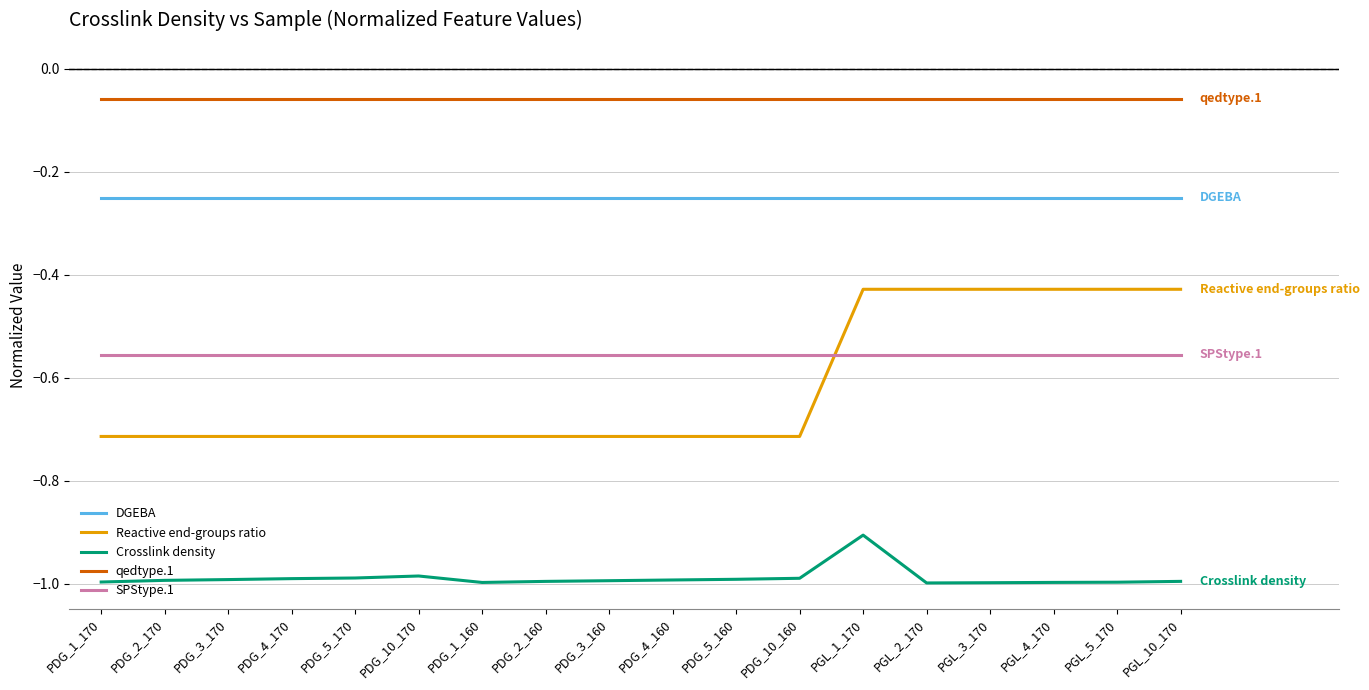

True or false: SPStype.1 and Crosslink density intersect in this chart.

False